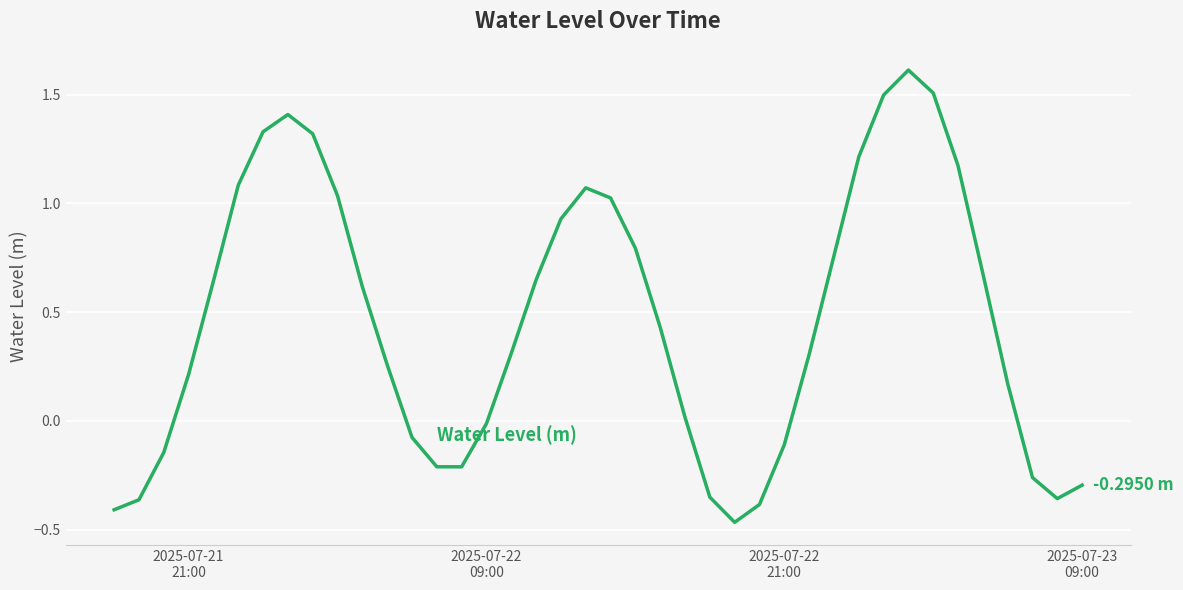

Where does the data first go above 0?

2025-07-21
21:00